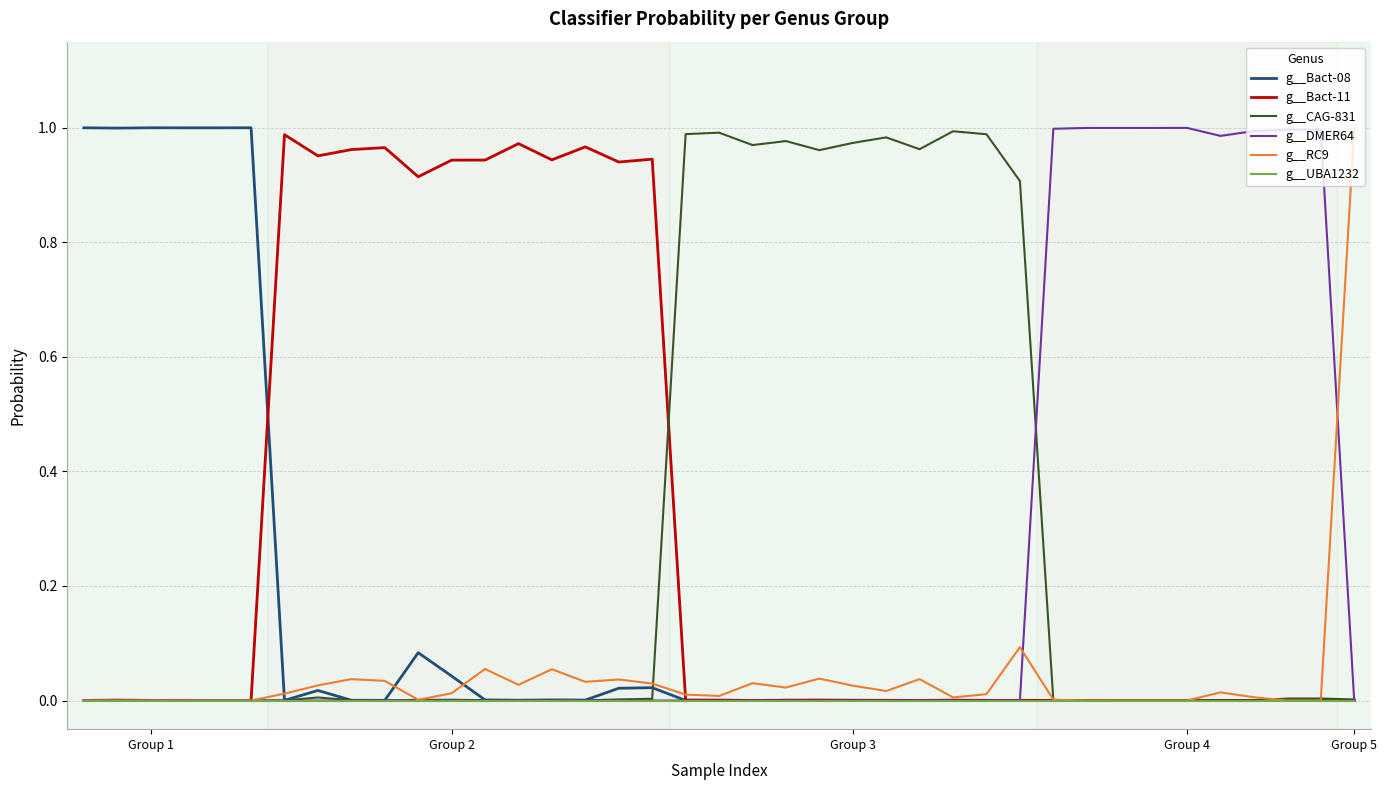

The g__DMER64 series shows 0.0 at Group 2. True or false?

True